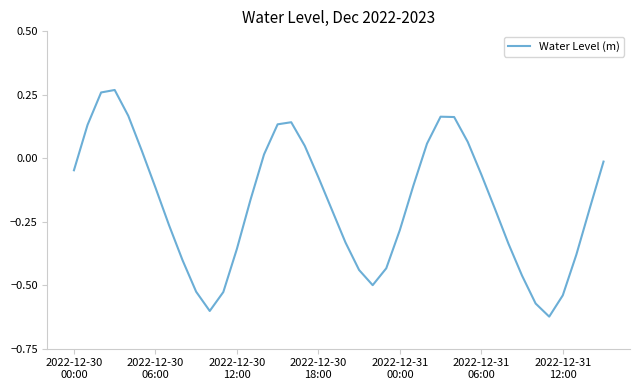

What is the difference between the maximum and minimum values?

0.9